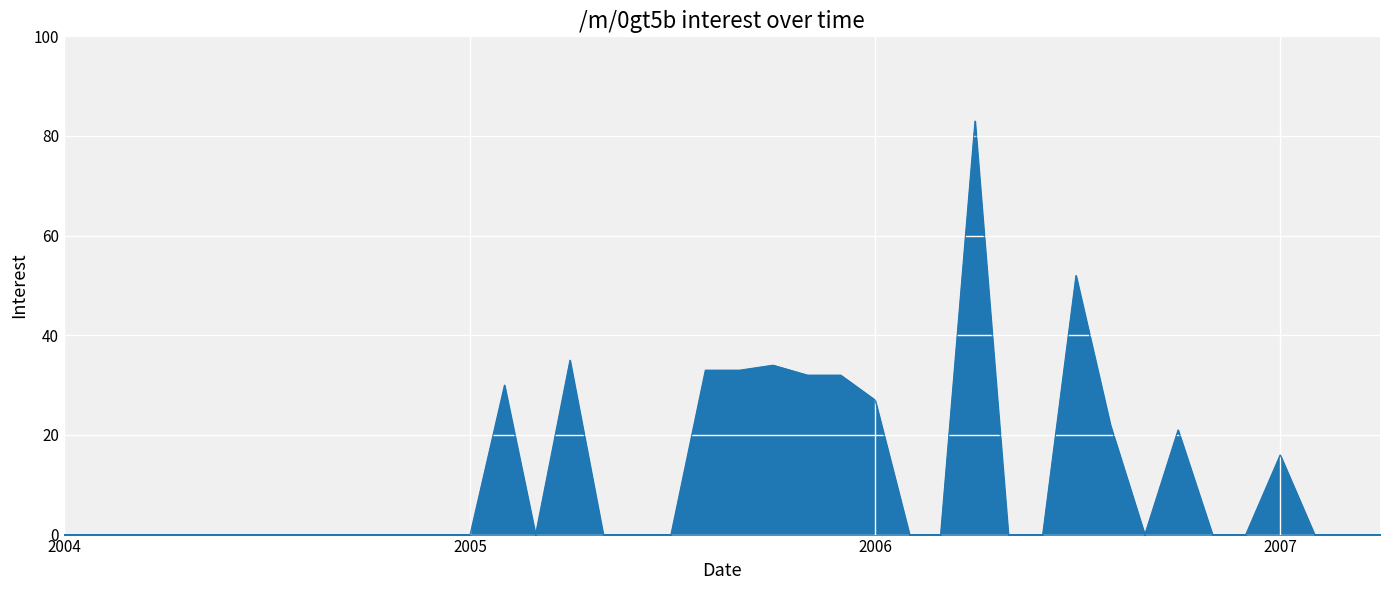

What is the difference between the maximum and minimum values?

83